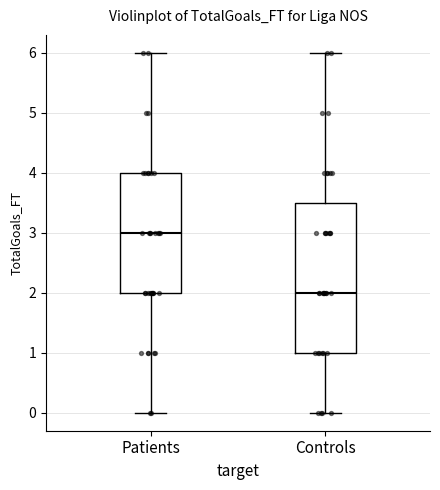

Reading left to right, transcribe this box plot: for each box, give where its median line is, the range the box spans, and where its two whiskers end, as read against the y-axis. The values are not printed on the chart, so give them approximately, as read against the axis.

Patients: median 3.0, box 2.0 to 4.0, whiskers 0.0 to 6.0
Controls: median 2.0, box 1.0 to 3.5, whiskers 0.0 to 6.0